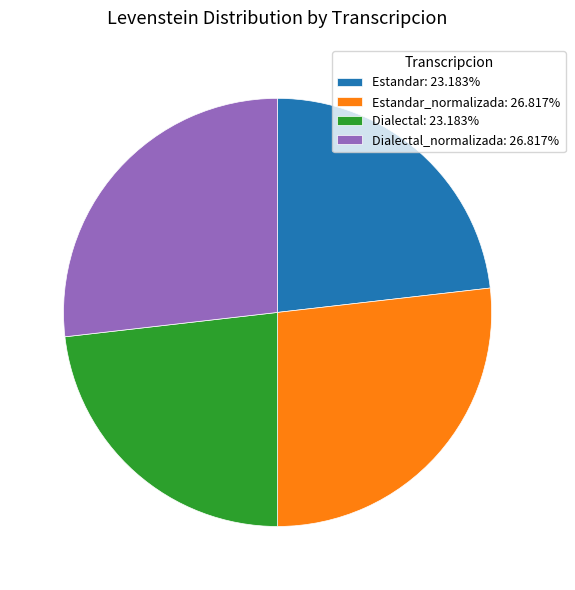

What is the ratio of the value at Estandar_normalizada: 26.817% to the value at Dialectal_normalizada: 26.817%?

1.0